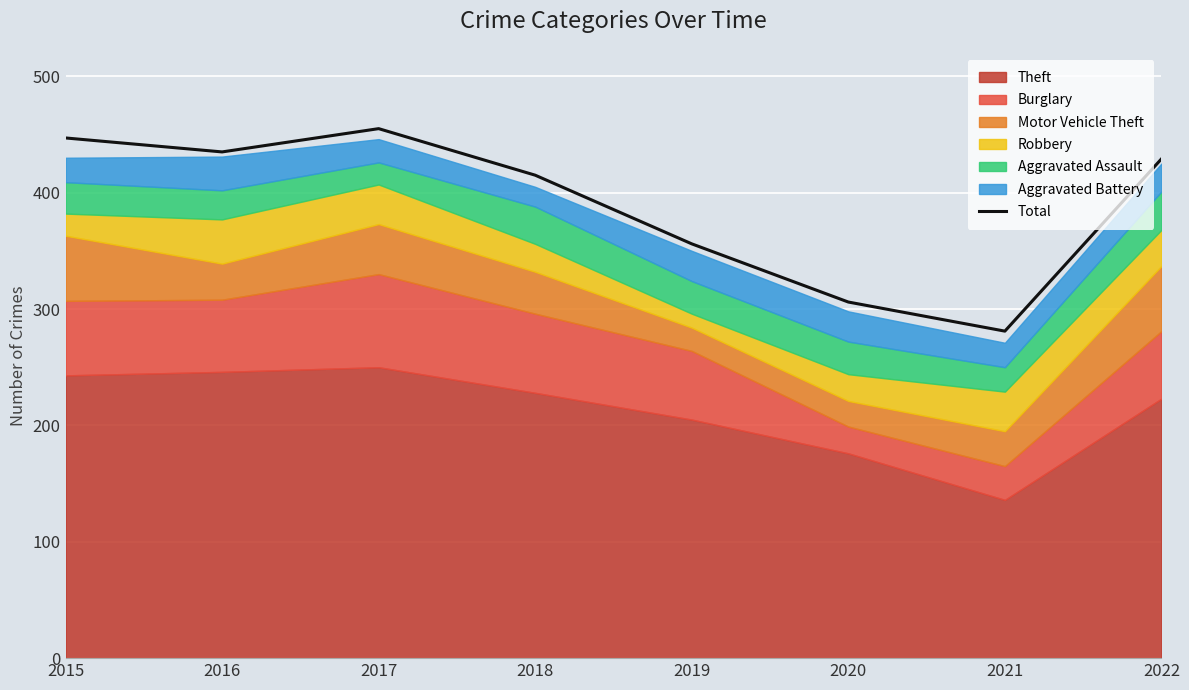

Reading left to right, extract all data points from this chart.

2015=447	2016=435	2017=455	2018=415	2019=356	2020=306	2021=281	2022=429